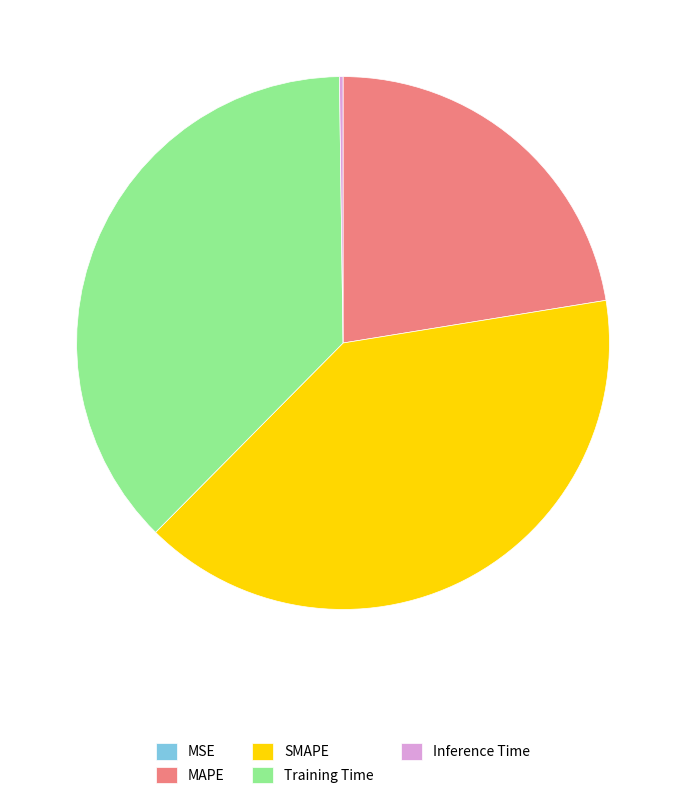

True or false: SMAPE accounts for 40% of the total.

True